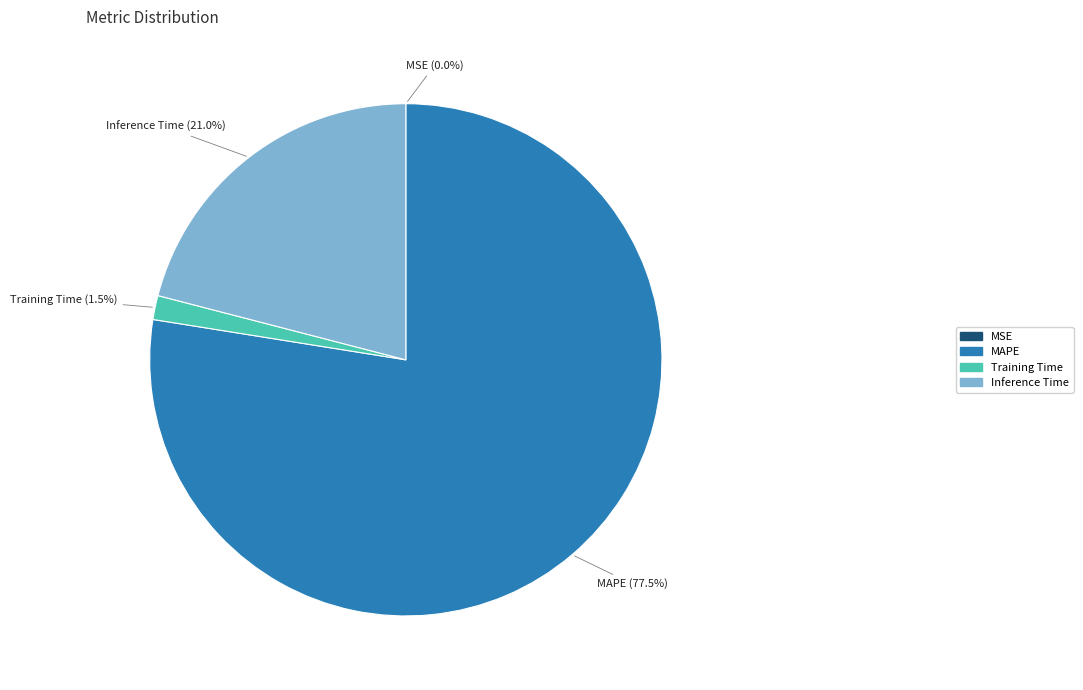

Does any single category account for the majority?

Yes